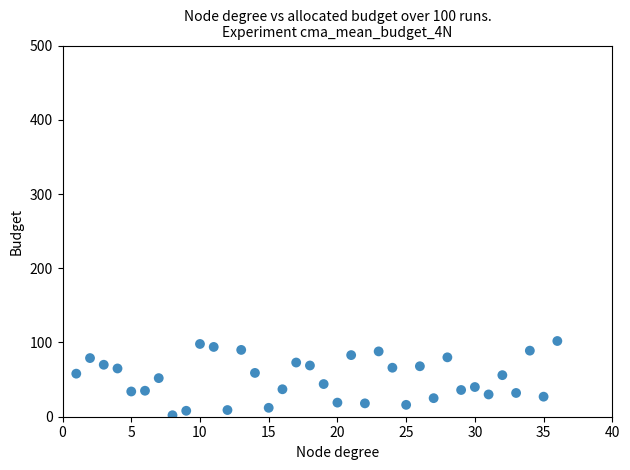

What is the range of Y values (max minus min)?

100